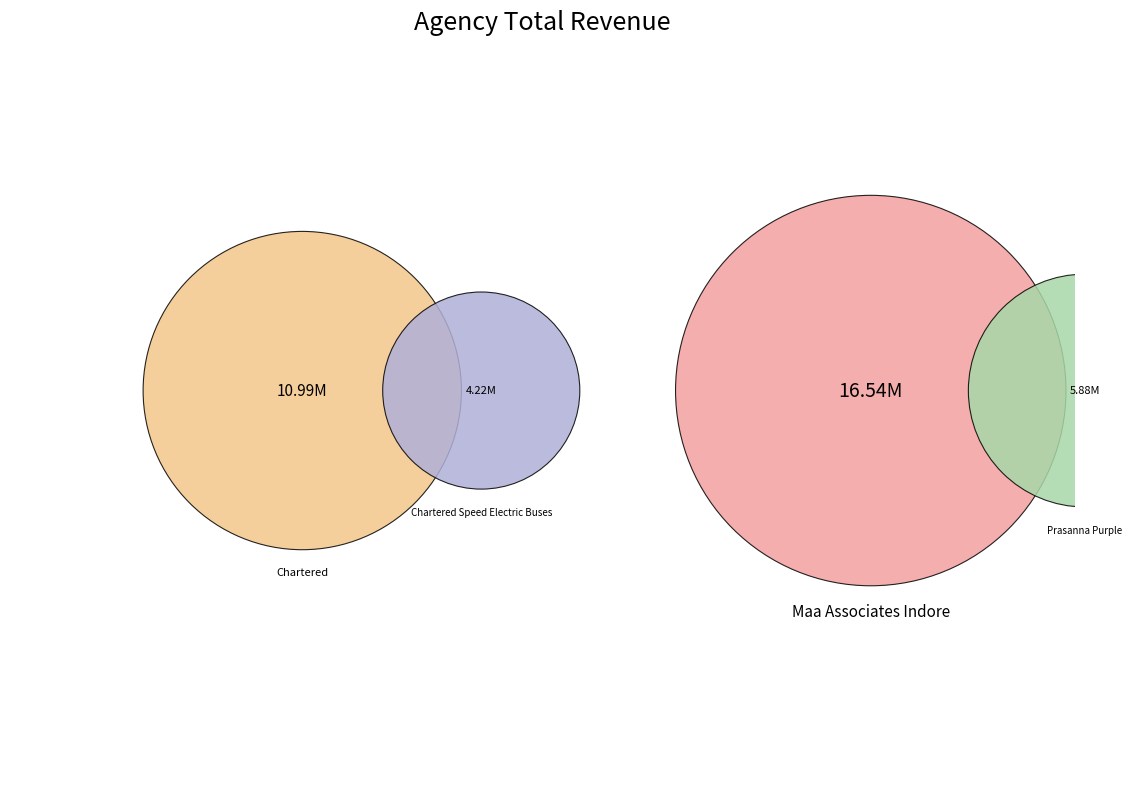

Is there any slice that represents more than half of the pie?

No